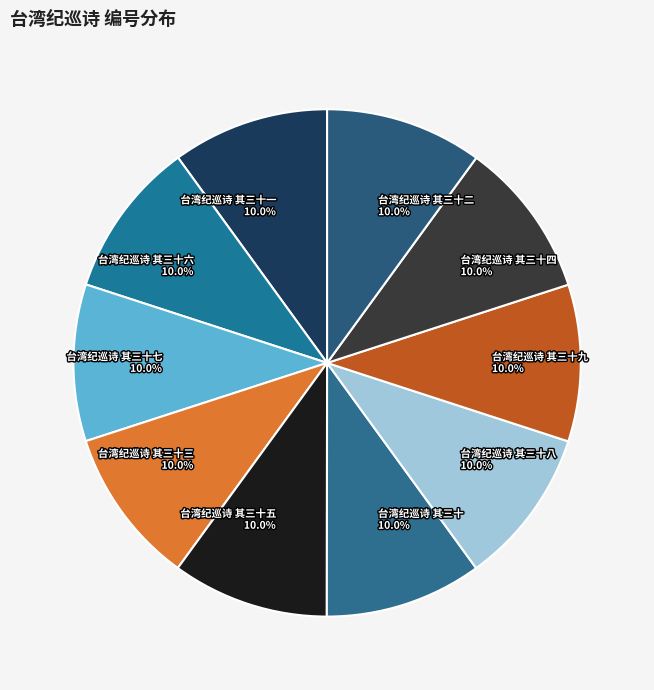

What is the ratio of the value at 台湾纪巡诗 其三十九 10.0% to the value at 台湾纪巡诗 其三十三 10.0%?

1.0